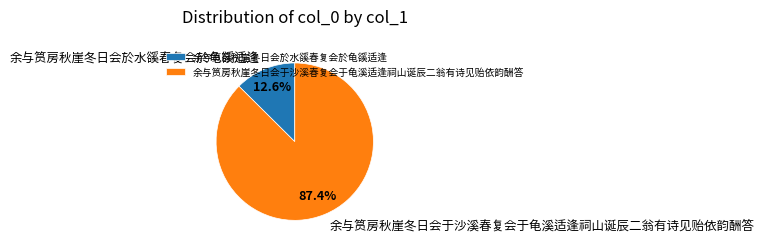

To the nearest percent, what is the average slice percentage?

50%